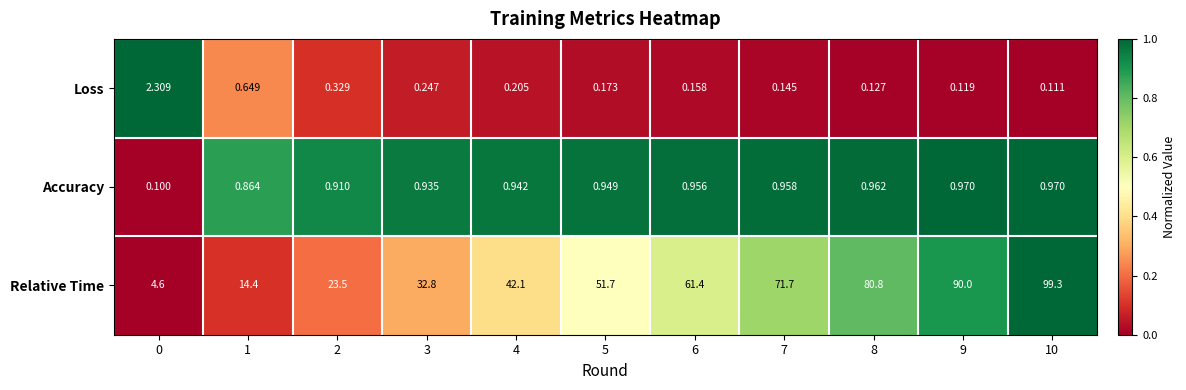

Is the value of Relative Time at 8 greater than the value of Loss at 1?

Yes